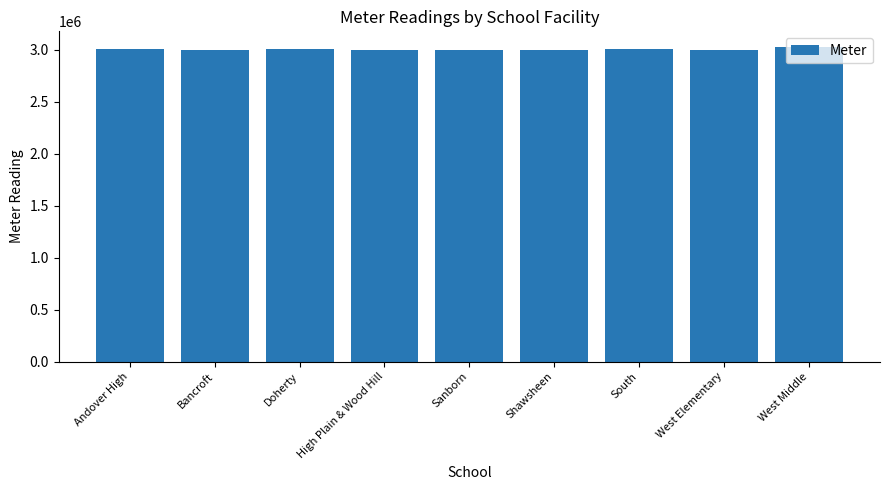

What is the sum of all values?

27052635